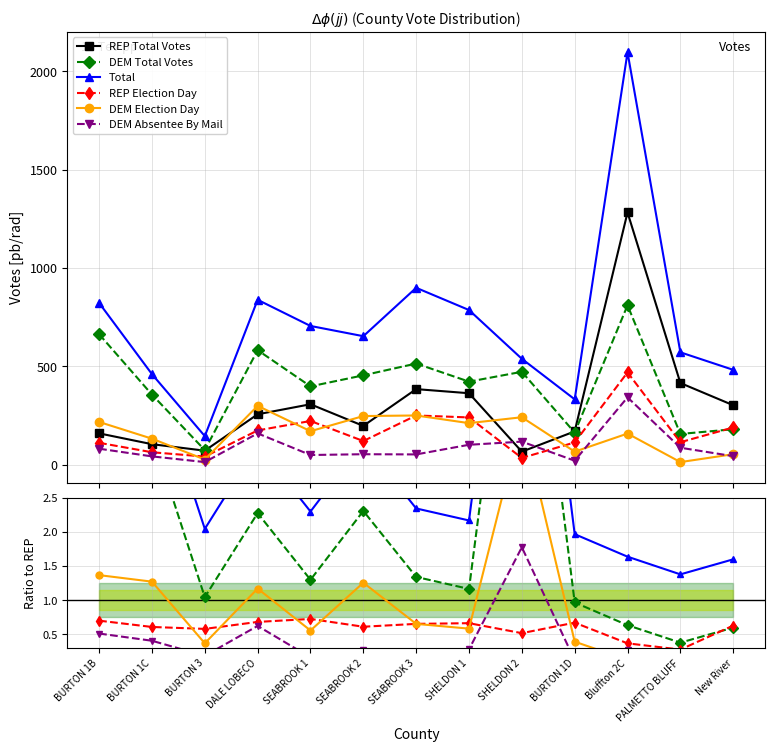

What is the value of the DEM Total Votes point at the 7th from the left?

1.3